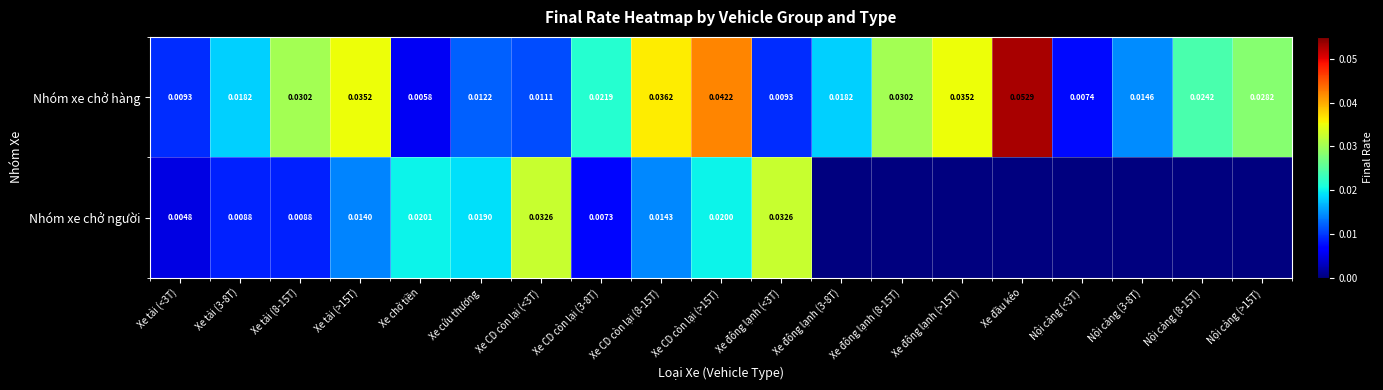

Where is Nhóm xe chở hàng nearest to the value 0?

Xe chở tiền